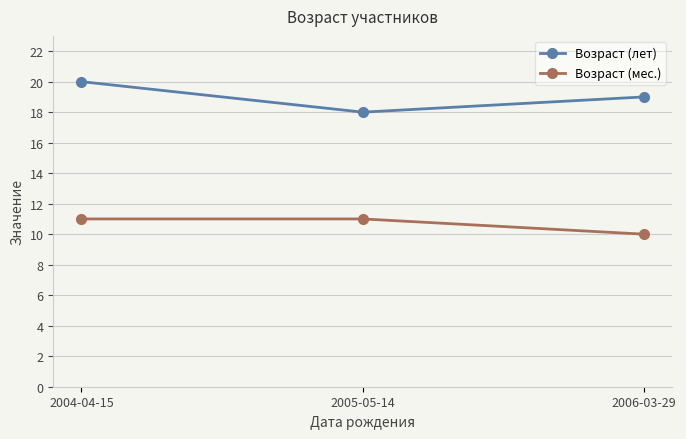

What is the label of the 3rd point from the left?

2006-03-29